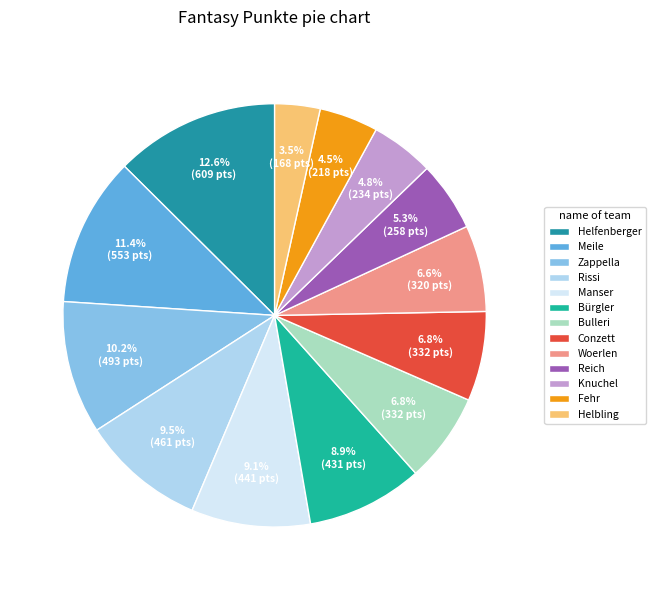

Which slice is the smallest?

Helbling